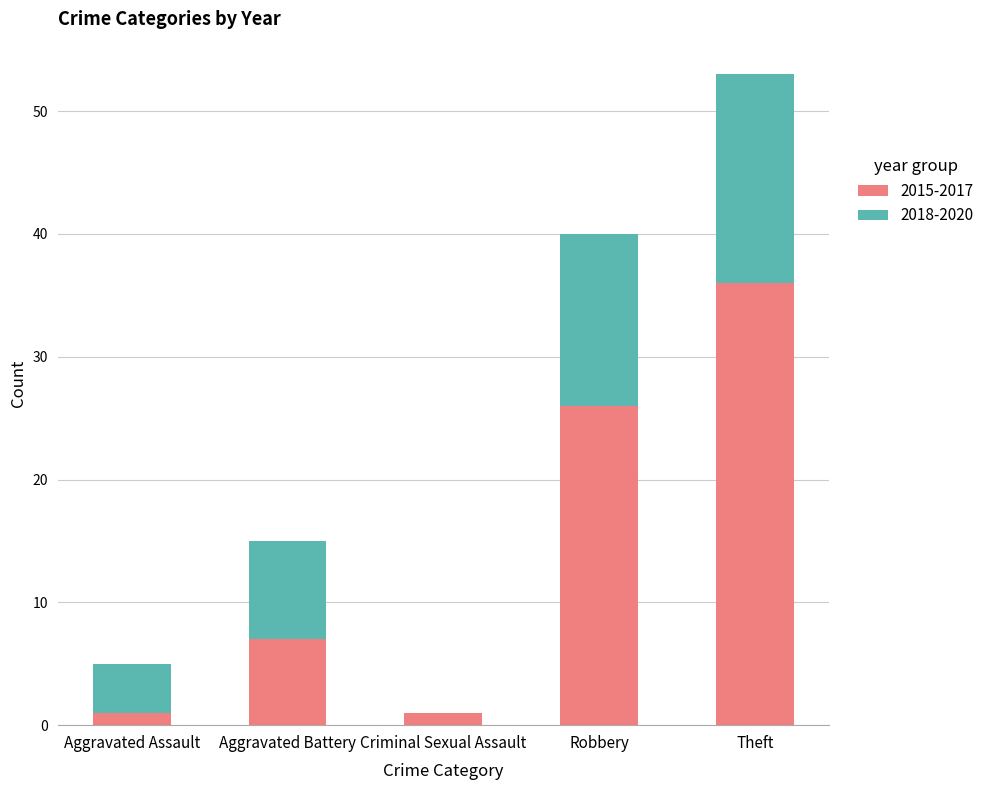

How many data points does each series have?

5